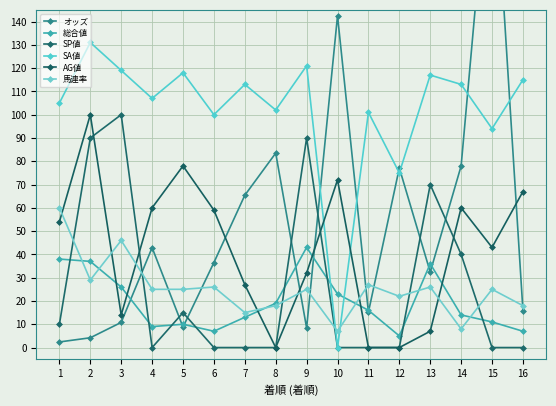

What is the highest value of the AG値 series?

100